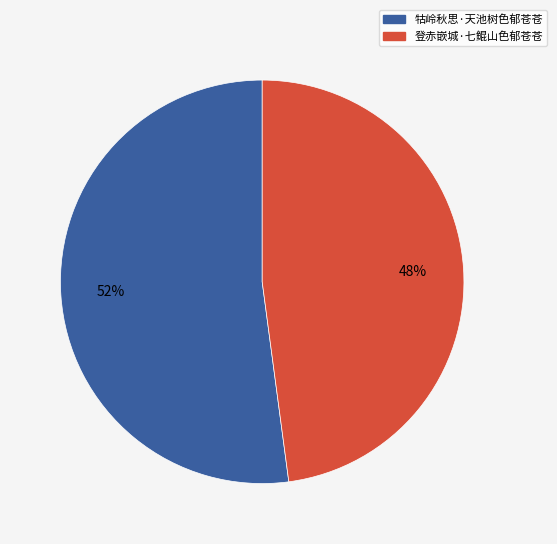

Which slice represents more than half of the pie?

牯岭秋思·天池树色郁苍苍